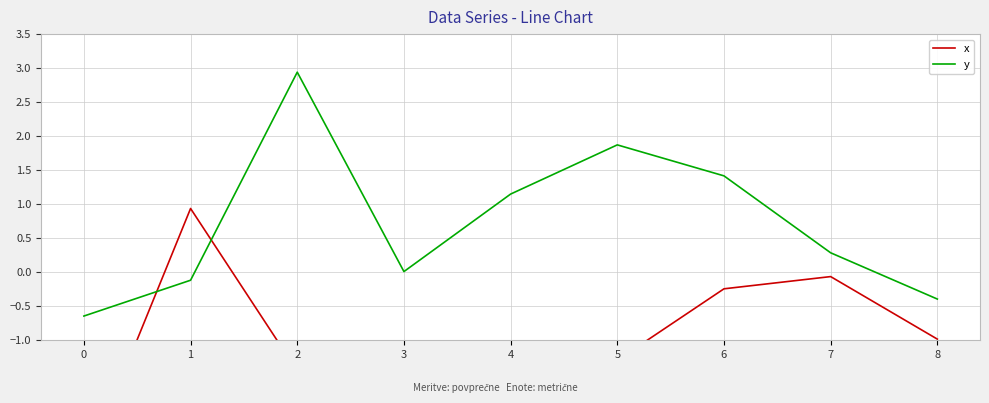

At how many categories does at least one series exceed 0?

7